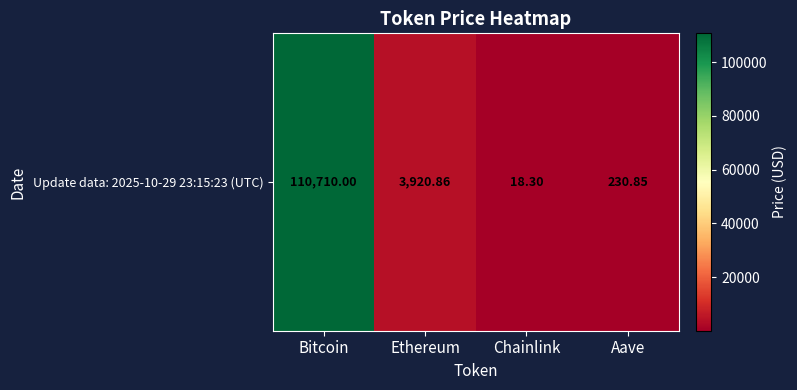

What is the average value?

28720.0